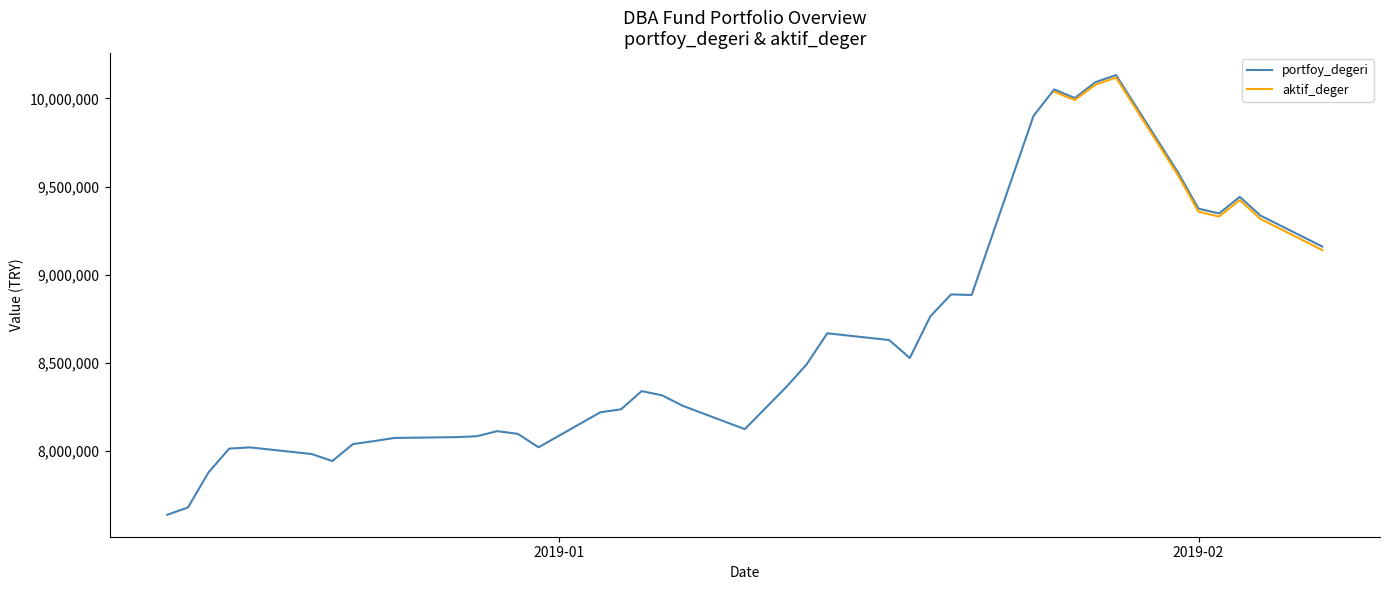

Which label corresponds to the smallest value in the chart?

portfoy_degeri